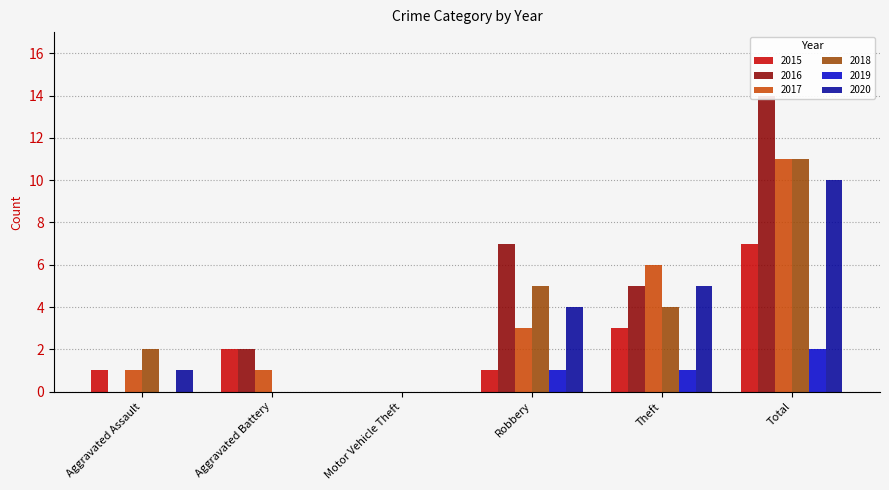

Which series has the largest total across all categories?

2016